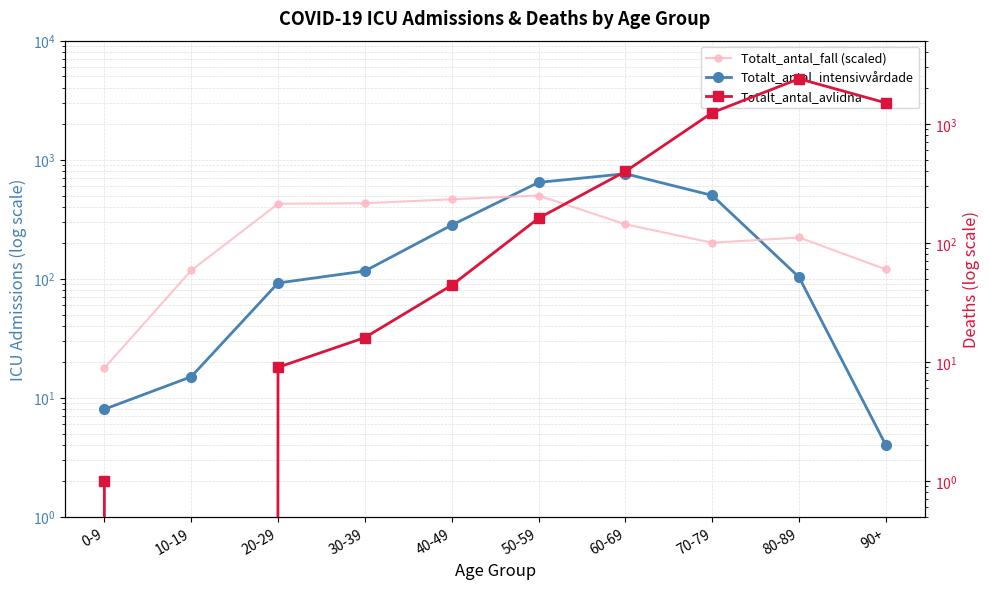

List the labels in order of Totalt_antal_intensivvårdade value, largest first.

60-69, 50-59, 70-79, 40-49, 30-39, 80-89, 20-29, 10-19, 0-9, 90+